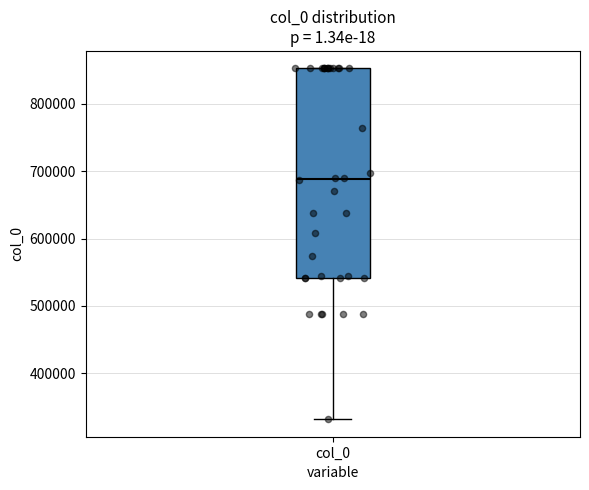

Read this box plot against the y-axis: the position of the median line, the range covered by the box, and the ends of both whiskers. The values are not printed on the chart, so give them approximately, as read against the axis.

median 690000, box 540000 to 850000, whiskers 330000 to 850000